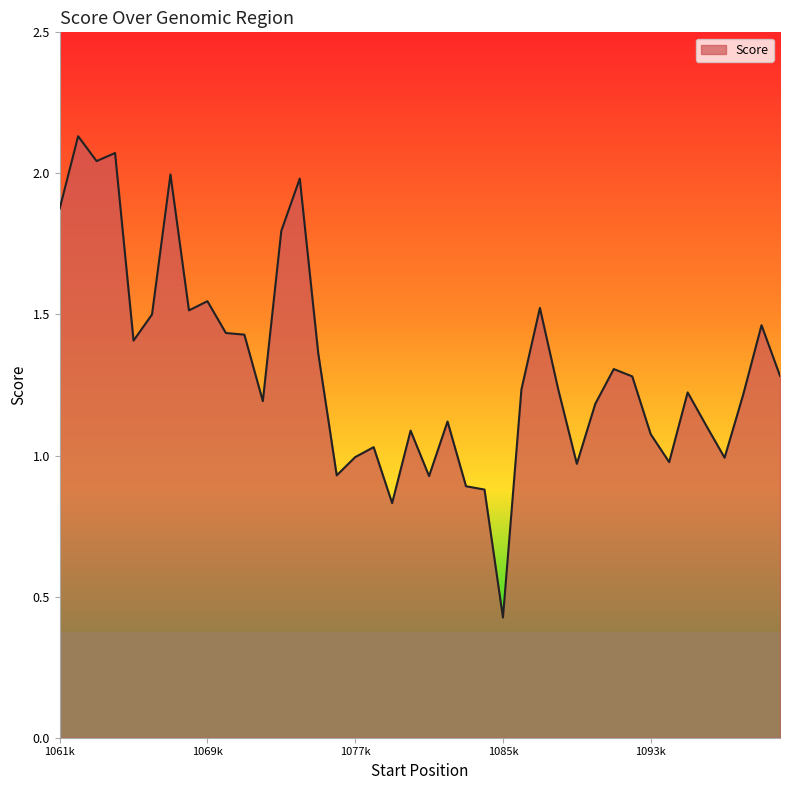

What is the difference between the maximum and minimum values?

1.7